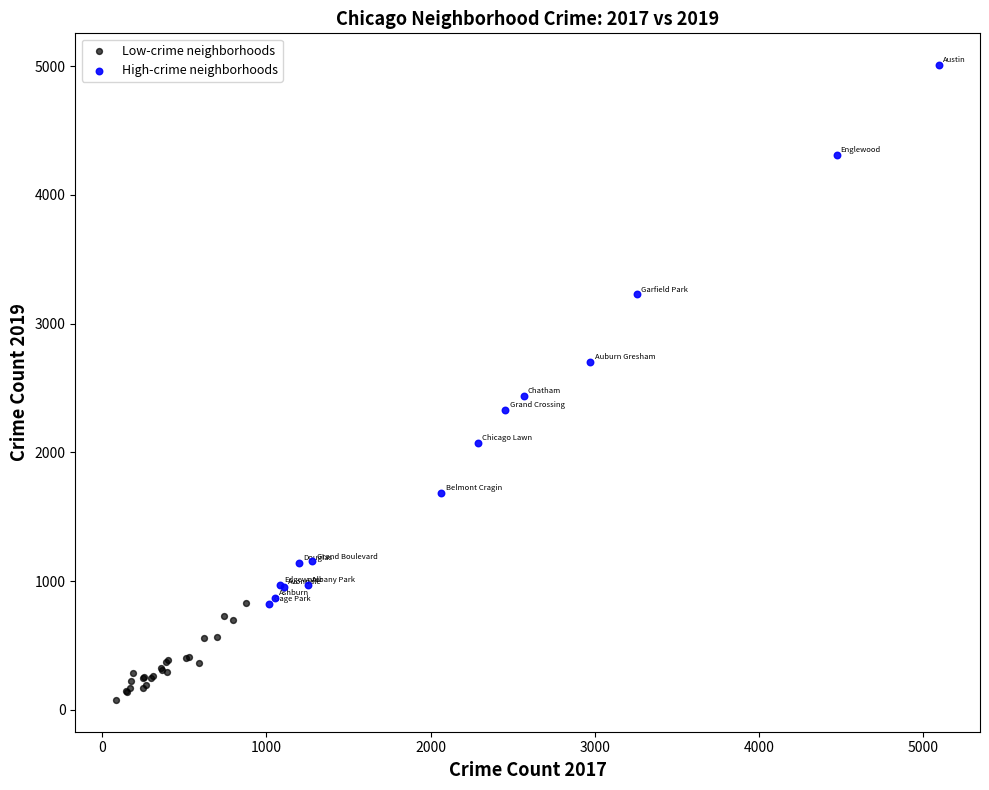

Which series has the widest spread of Y values?

High-crime neighborhoods